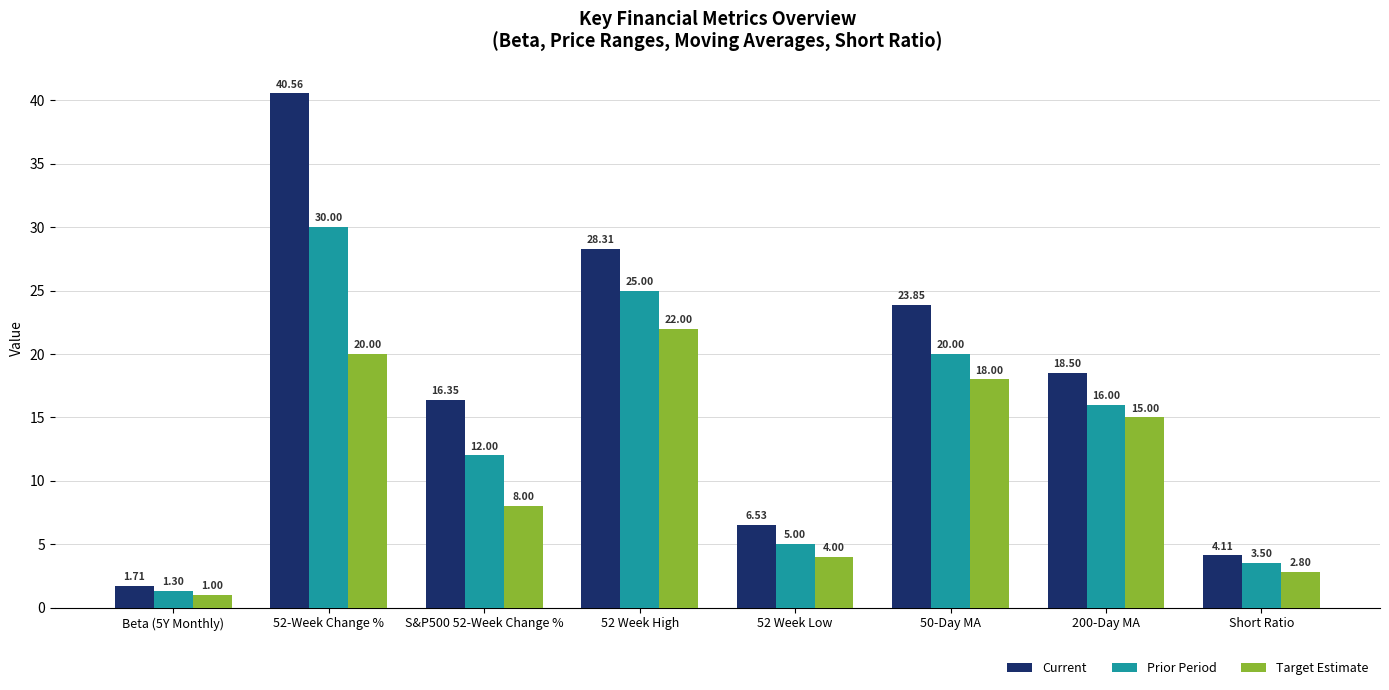

Between 50-Day MA and 200-Day MA, which series saw the biggest shift?

Current